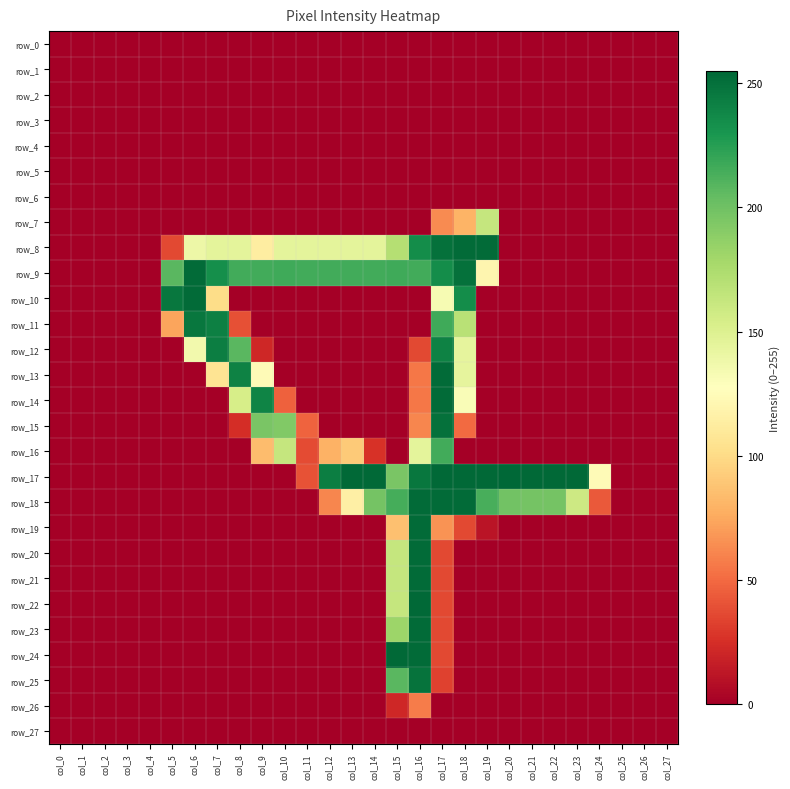

What is the greatest value displayed?

255